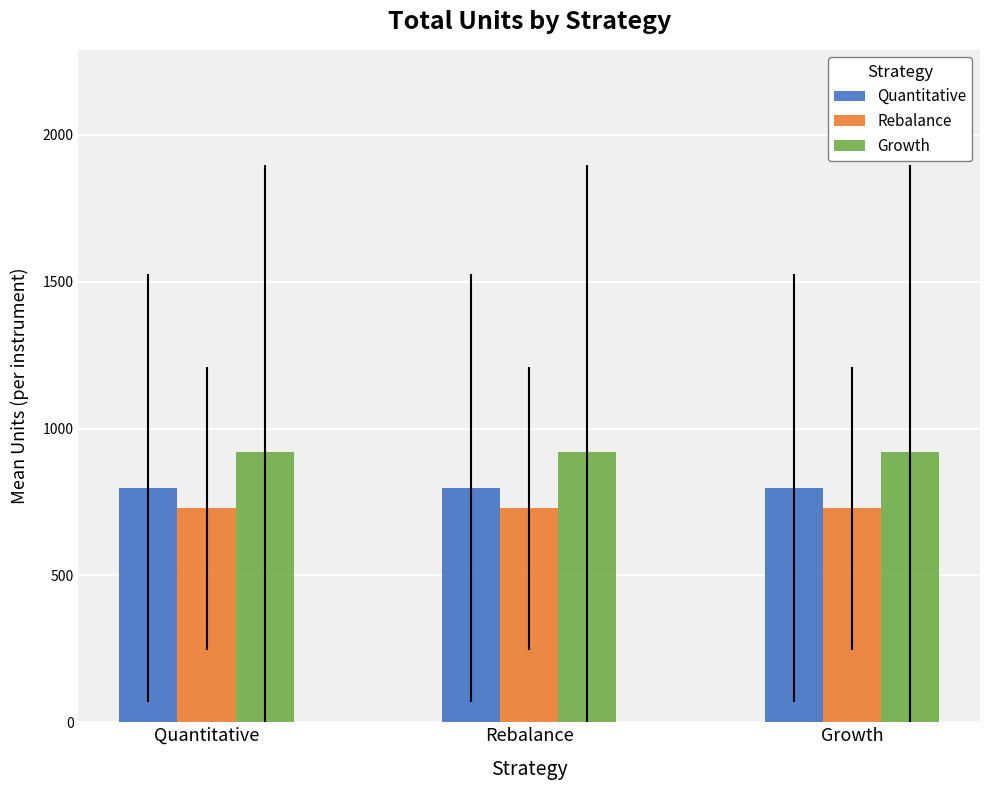

At how many categories does at least one series exceed 887?

3